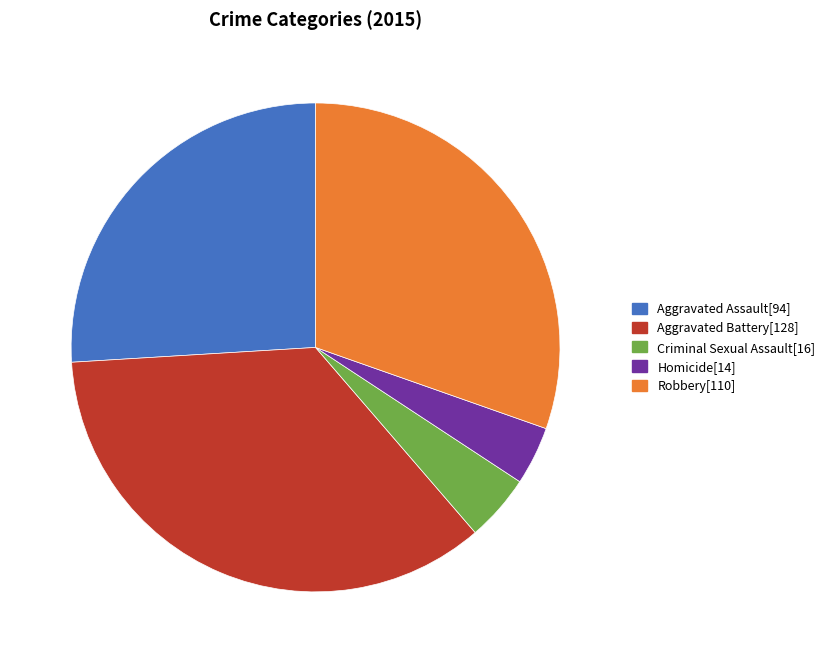

Is there a majority slice in this chart?

No